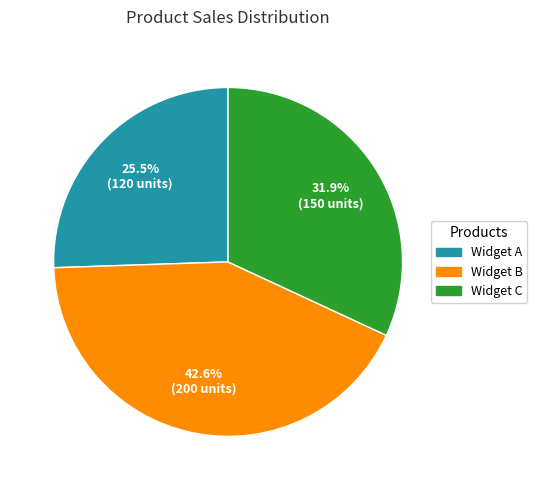

Is there any slice that represents more than half of the pie?

No